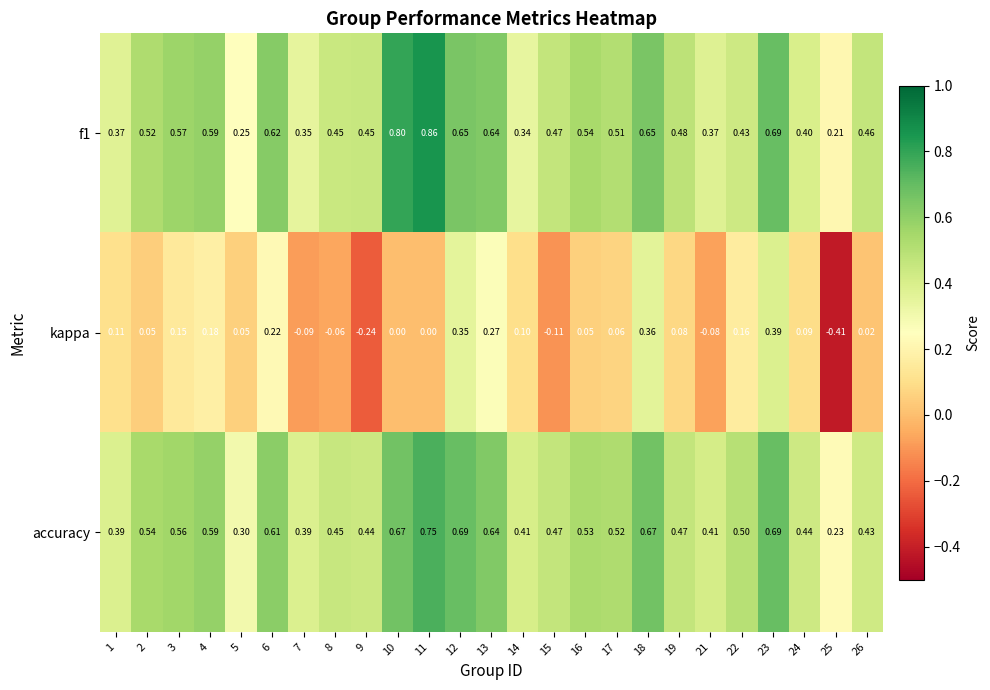

At which category is the sum across all series the highest?

23